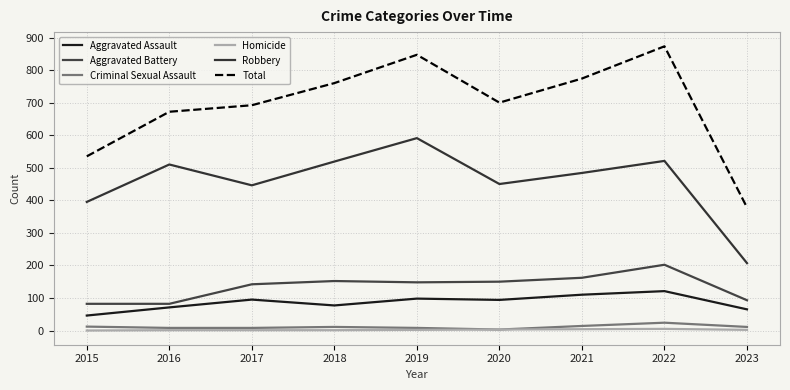

Is this an area chart (filled region under the line)?

No